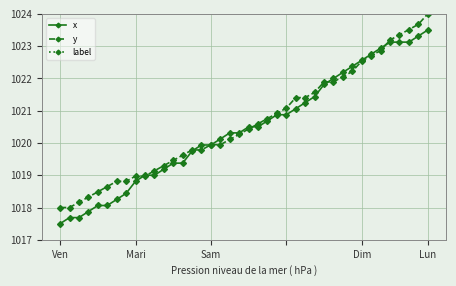

What is the difference between the highest and lowest values at 5?

0.6